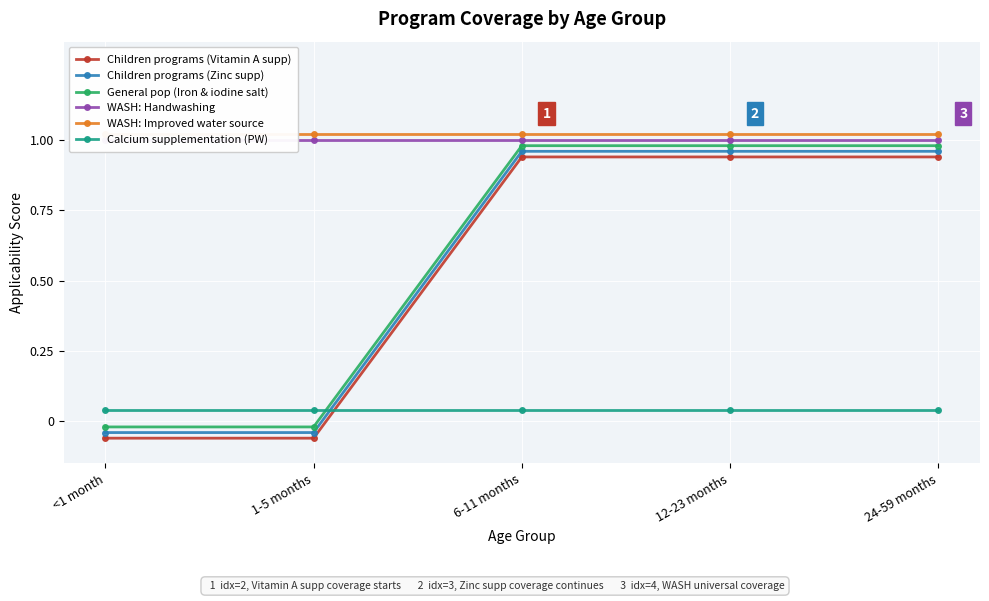

At which category is the sum across all series the highest?

6-11 months